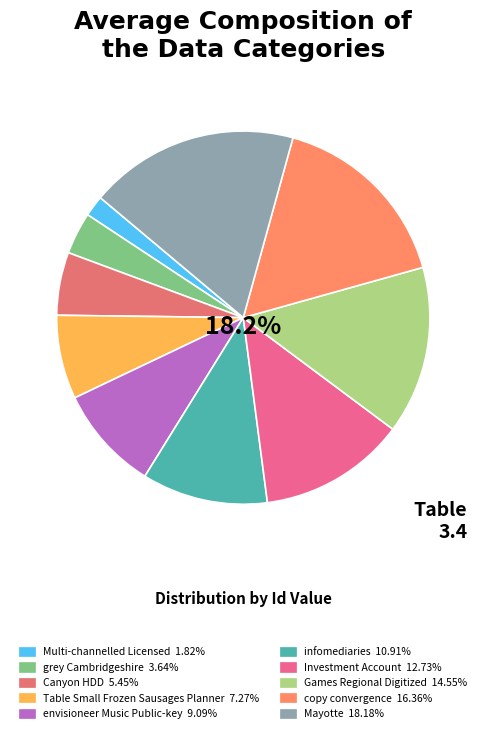

Which has a higher value, envisioneer Music Public-key or infomediaries?

infomediaries